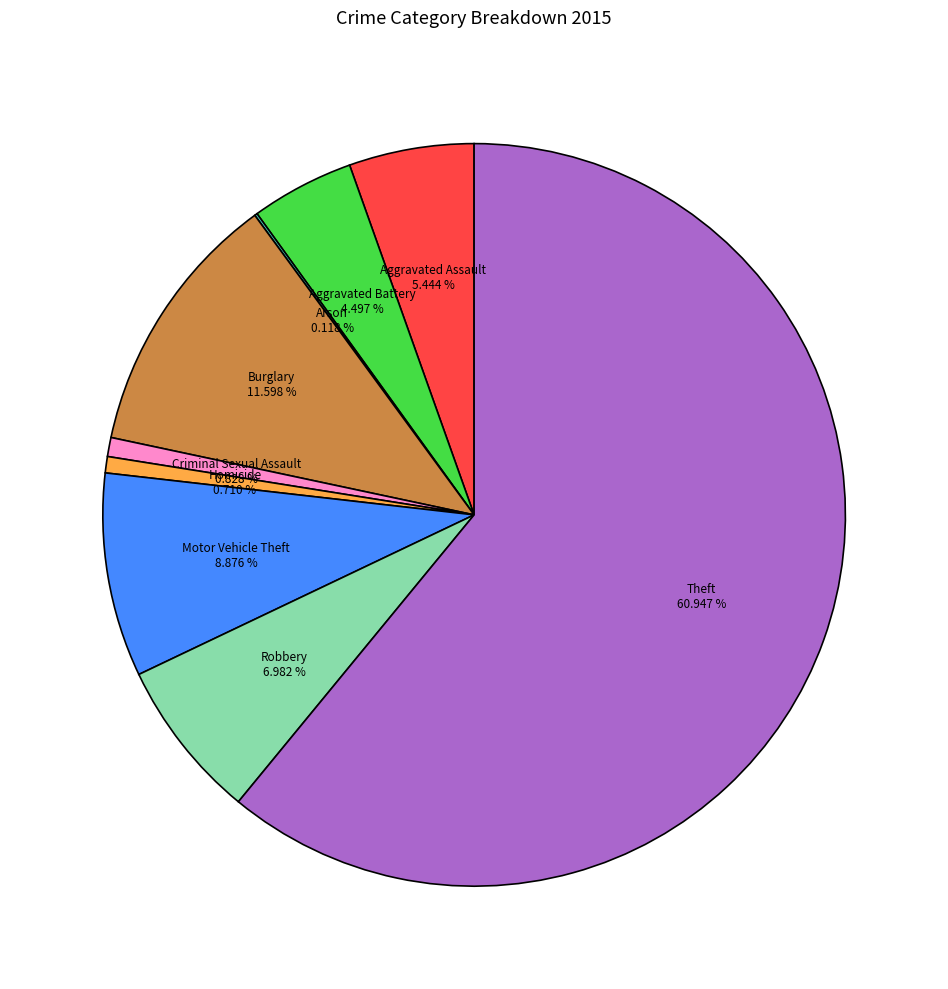

Is there a majority slice in this chart?

Yes